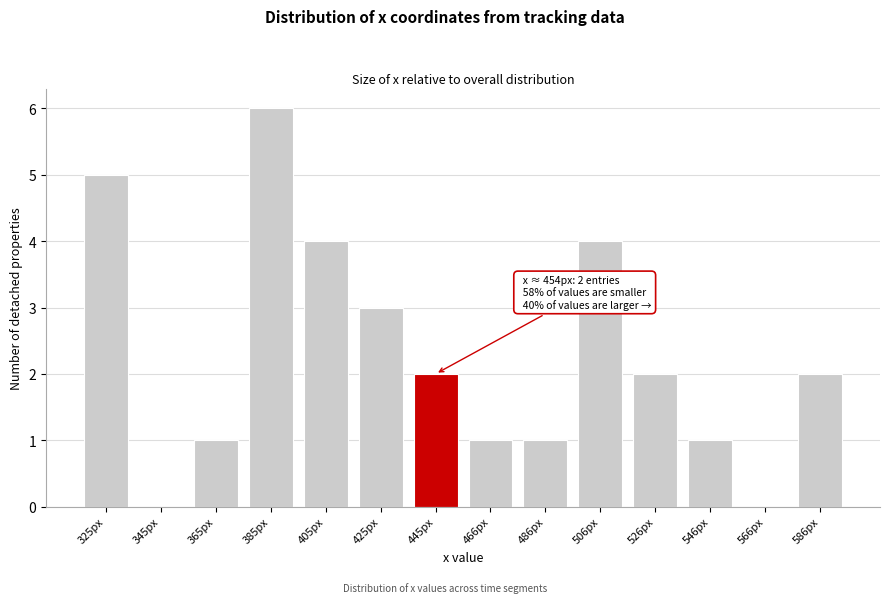

Reading right to left, extract all data points from this chart.

586px=2	566px=0	546px=1	526px=2	506px=4	486px=1	466px=1	445px=2	425px=3	405px=4	385px=6	365px=1	345px=0	325px=5